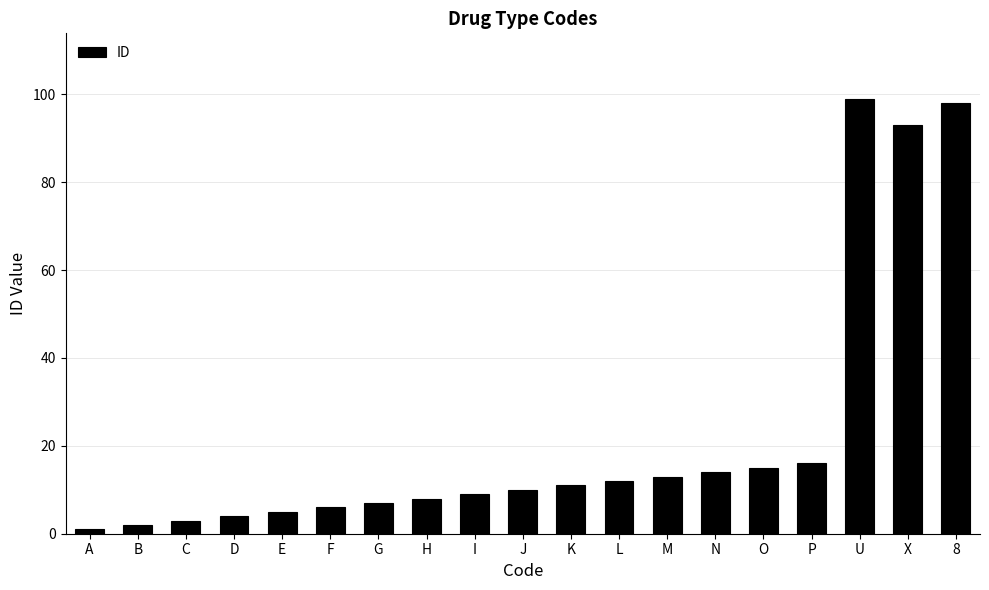

What is the average value?

22